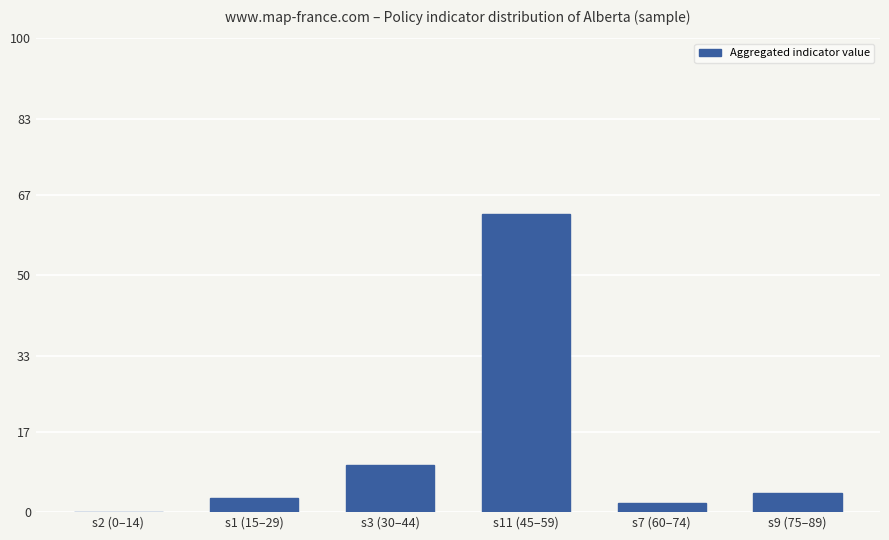

Reading left to right, what are all the values shown in this chart?

0	3	10	63	2	4